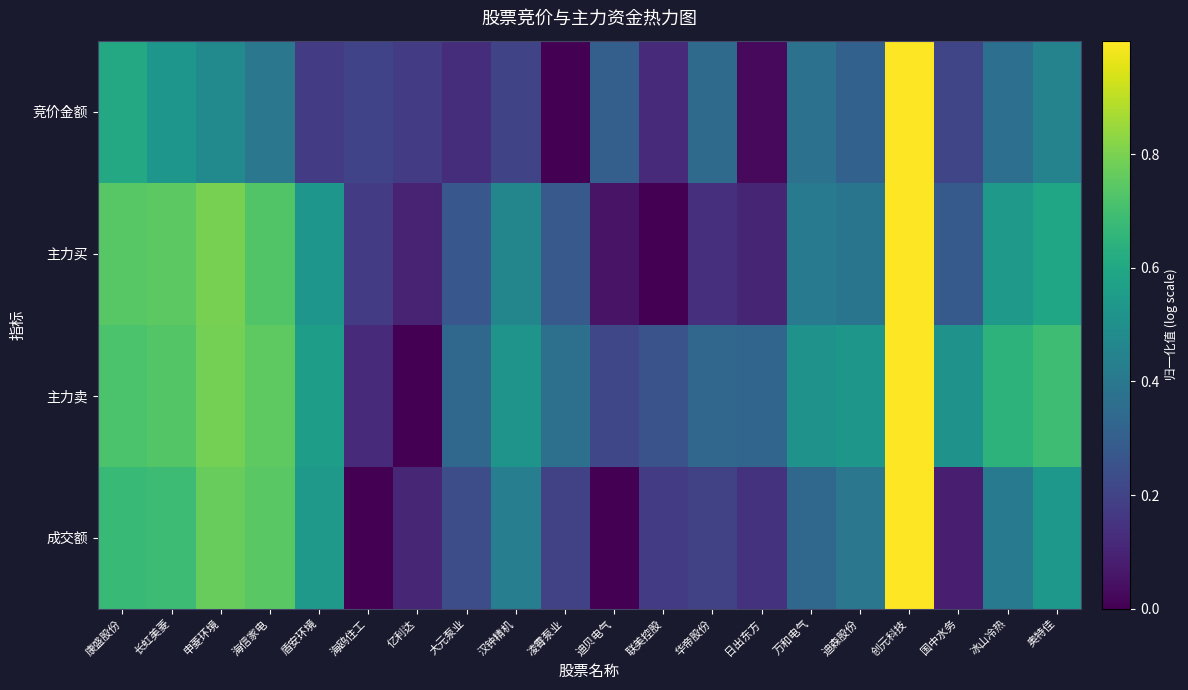

Reading left to right, list all the values displayed in this chart.

竞价金额: 康盛股份=0.6	长虹美菱=0.5	申菱环境=0.5	海信家电=0.4	盾安环境=0.2	海鸥住工=0.2	亿利达=0.2	大元泵业=0.1	汉钟精机=0.2	凌霄泵业=0.0	迪贝电气=0.3	联美控股=0.1	华帝股份=0.3	日出东方=0.0	万和电气=0.4	迪森股份=0.3	创元科技=1.0	国中水务=0.2	冰山冷热=0.4	奥特佳=0.4
主力买: 康盛股份=0.7	长虹美菱=0.7	申菱环境=0.8	海信家电=0.7	盾安环境=0.5	海鸥住工=0.2	亿利达=0.1	大元泵业=0.3	汉钟精机=0.5	凌霄泵业=0.3	迪贝电气=0.1	联美控股=0.0	华帝股份=0.1	日出东方=0.1	万和电气=0.4	迪森股份=0.4	创元科技=1.0	国中水务=0.3	冰山冷热=0.5	奥特佳=0.6
主力卖: 康盛股份=0.7	长虹美菱=0.7	申菱环境=0.8	海信家电=0.8	盾安环境=0.6	海鸥住工=0.1	亿利达=0.0	大元泵业=0.3	汉钟精机=0.5	凌霄泵业=0.4	迪贝电气=0.2	联美控股=0.3	华帝股份=0.3	日出东方=0.3	万和电气=0.5	迪森股份=0.5	创元科技=1.0	国中水务=0.5	冰山冷热=0.6	奥特佳=0.7
成交额: 康盛股份=0.7	长虹美菱=0.7	申菱环境=0.8	海信家电=0.7	盾安环境=0.5	海鸥住工=0.0	亿利达=0.1	大元泵业=0.2	汉钟精机=0.4	凌霄泵业=0.2	迪贝电气=0.0	联美控股=0.2	华帝股份=0.2	日出东方=0.1	万和电气=0.3	迪森股份=0.4	创元科技=1.0	国中水务=0.1	冰山冷热=0.4	奥特佳=0.5